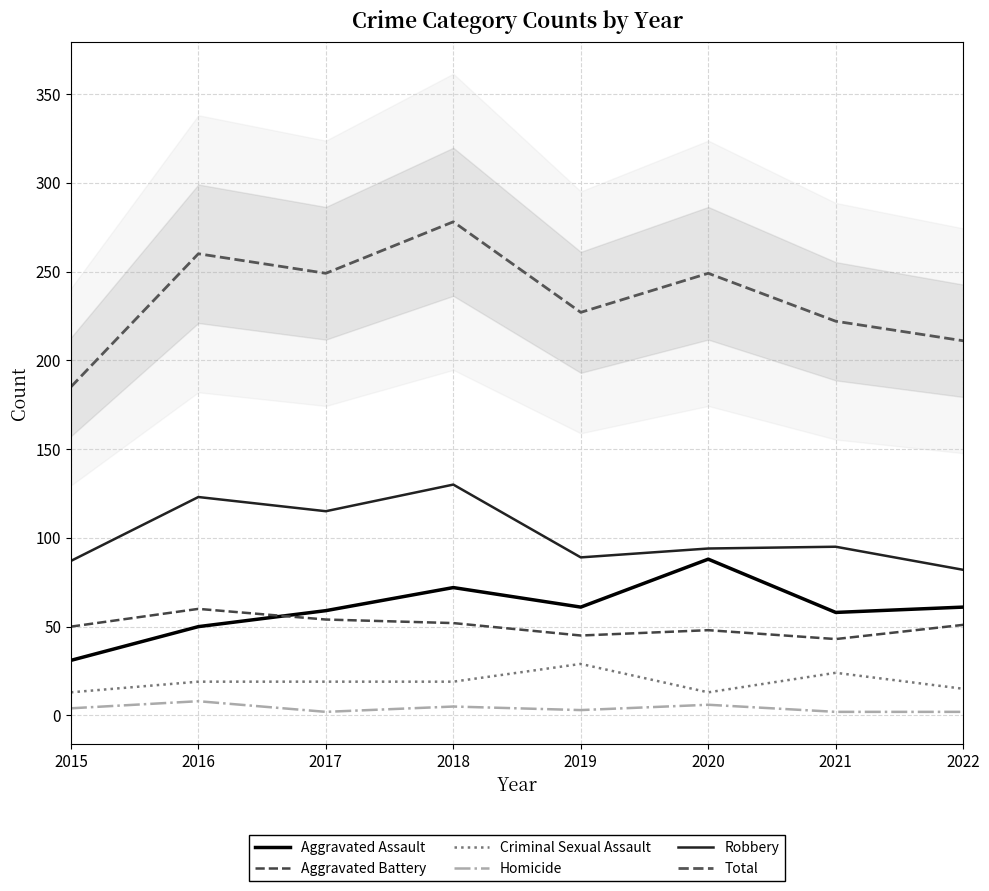

Which series has the widest spread of values?

Total